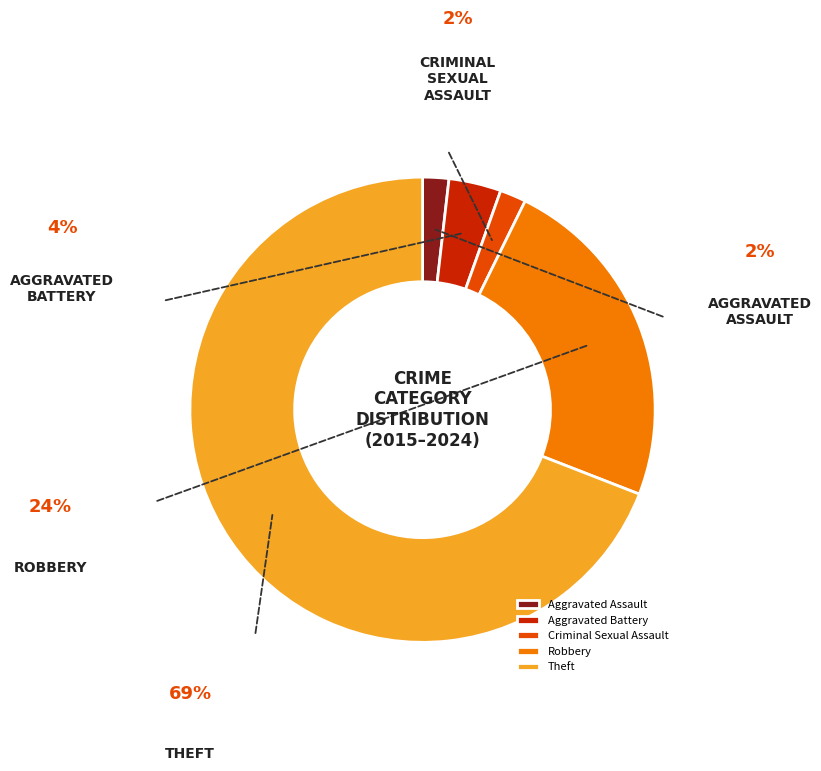

True or false: Theft accounts for 62% of the total.

False